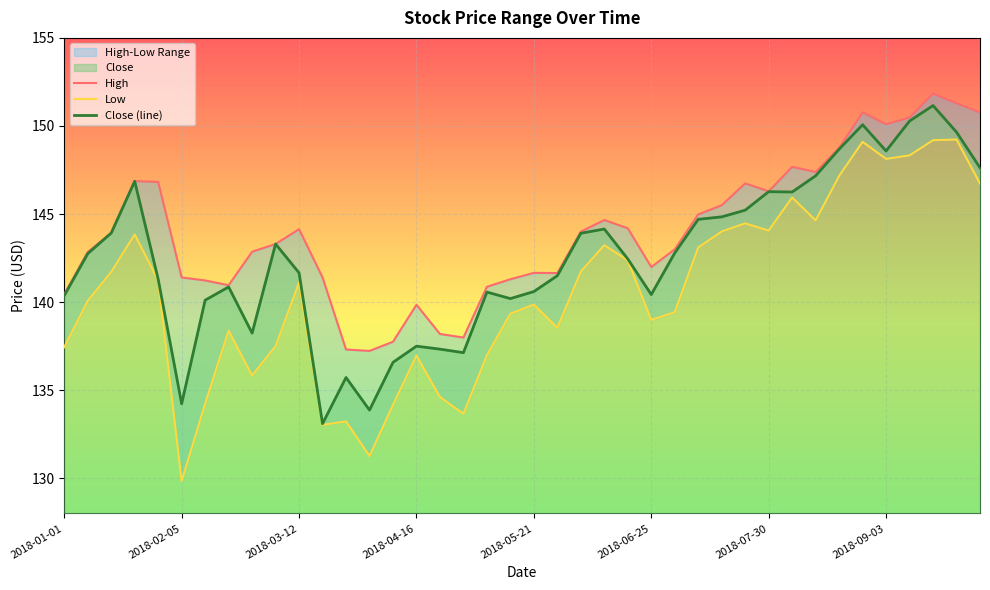

Between 23 and 34, which series saw the biggest shift?

High